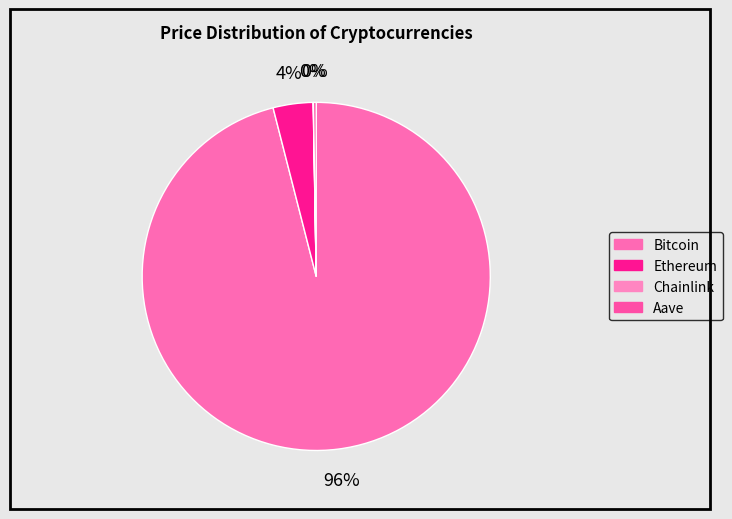

Which category accounts for the majority?

Bitcoin